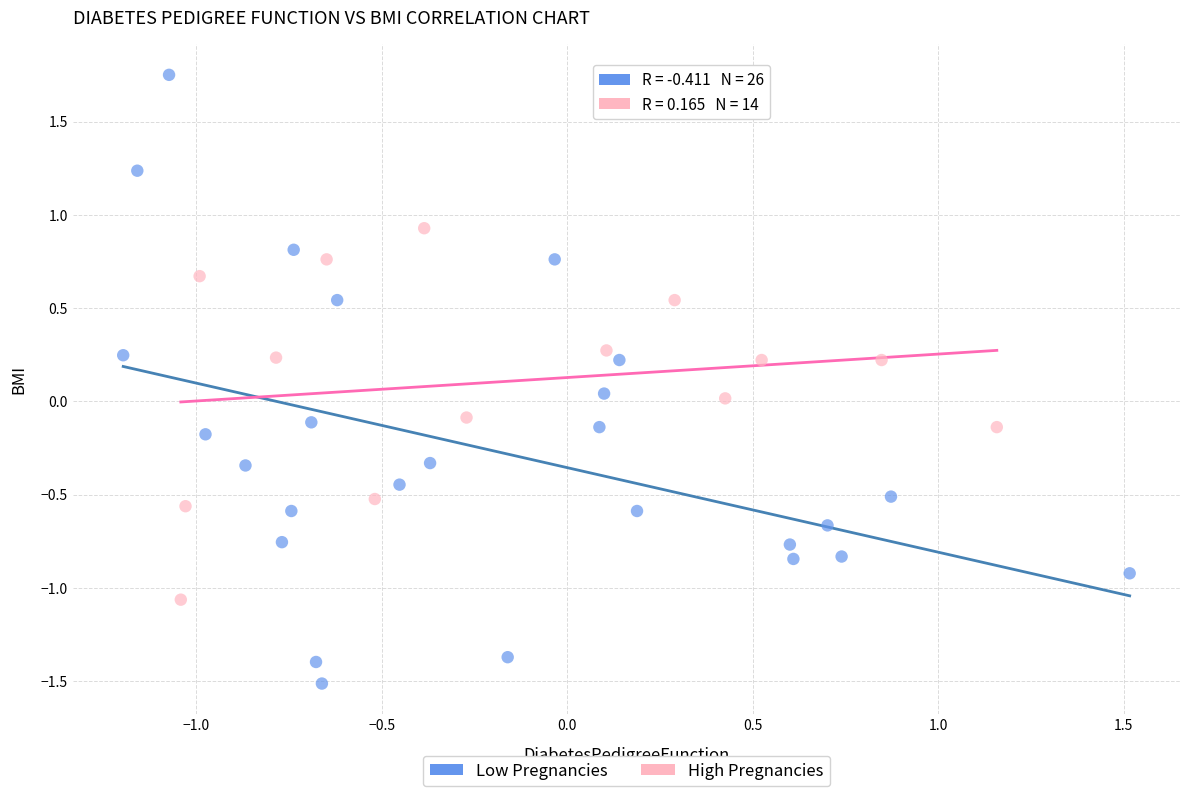

Which series has the widest spread of Y values?

Low Pregnancies